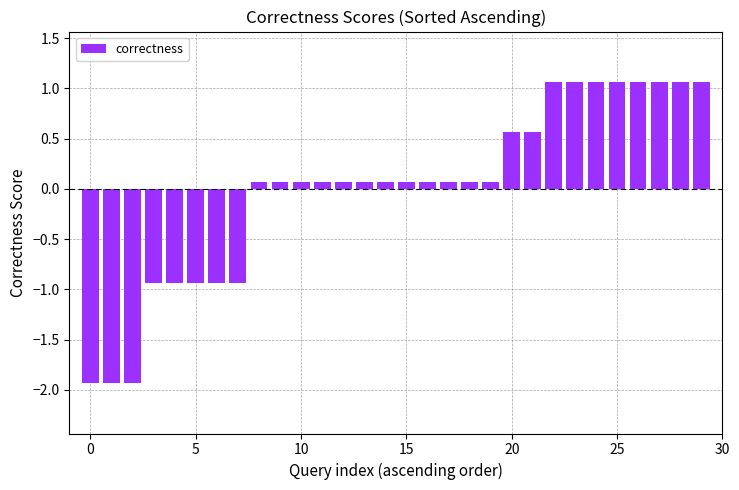

What is the greatest value displayed?

1.1